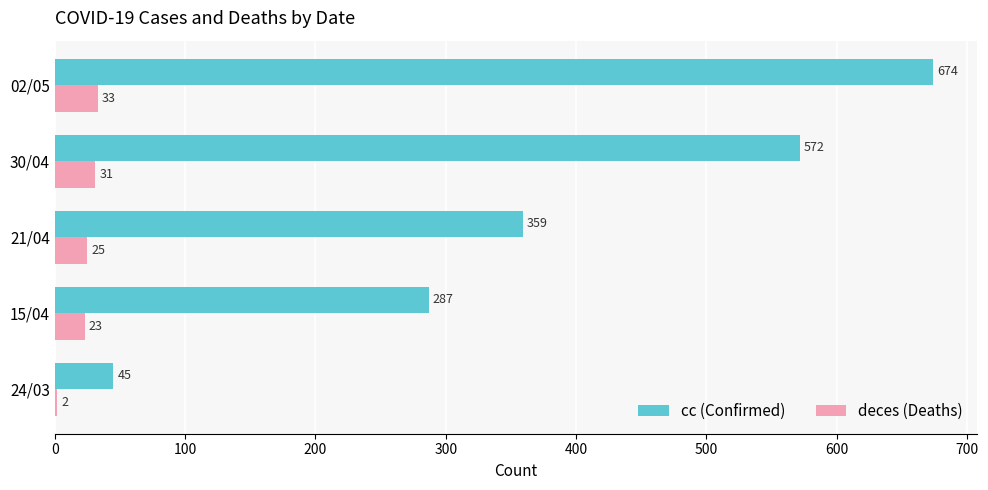

What is the total value across all series at 21/04?

384